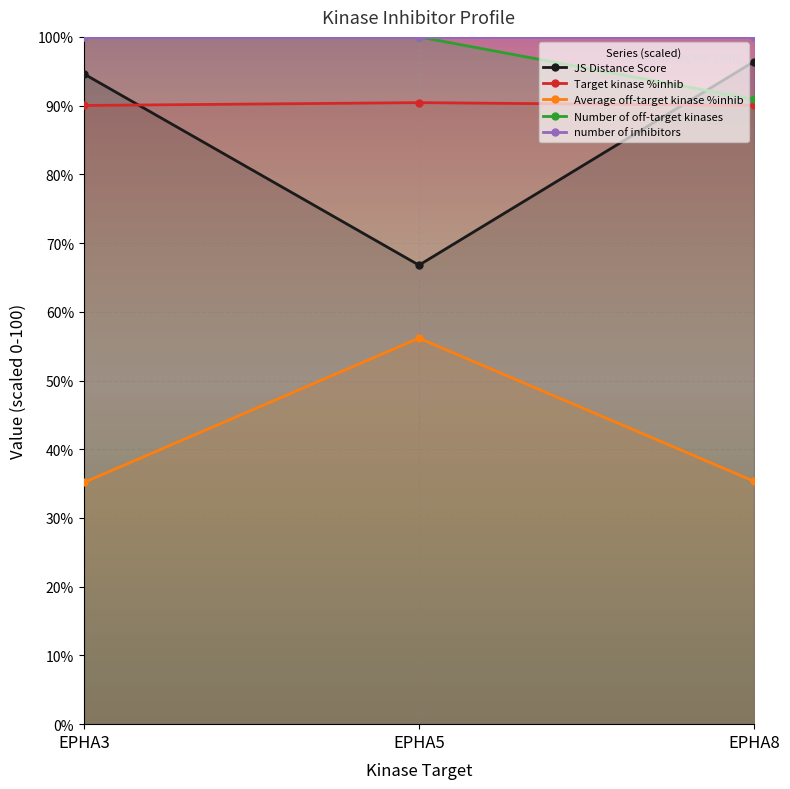

What is the difference between the Average off-target kinase %inhib values at EPHA5 and EPHA3?

21.0